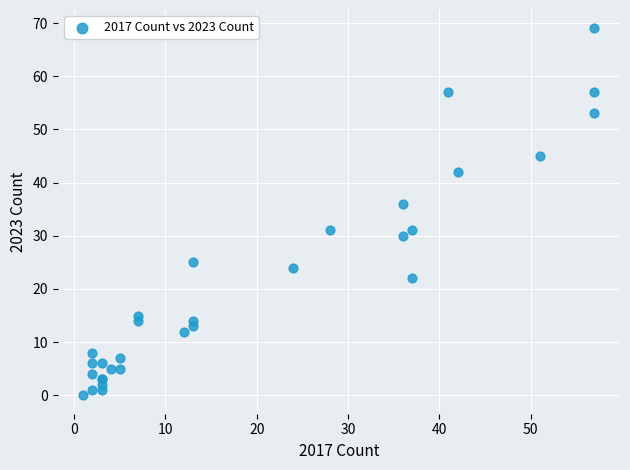

What Y value in the scatter plot is closest to 34?

36